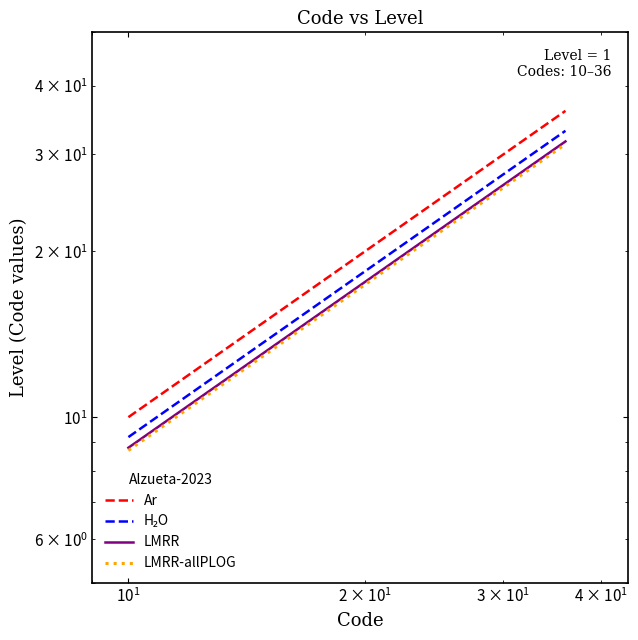

Reading left to right, extract all data points from this chart.

Ar: 10.0	11.0	12.0	13.0	14.0	15.0	16.0	17.0	18.0	19.0	20.0	21.0	22.0	23.0	24.0	25.0	26.0	27.0	28.0	29.0	30.0	31.0	32.0	33.0	34.0	35.0	36.0
H₂O: 9.2	10.1	11.0	12.0	12.9	13.8	14.7	15.6	16.6	17.5	18.4	19.3	20.2	21.2	22.1	23.0	23.9	24.8	25.8	26.7	27.6	28.5	29.4	30.4	31.3	32.2	33.1
LMRR: 8.8	9.7	10.6	11.4	12.3	13.2	14.1	15.0	15.8	16.7	17.6	18.5	19.4	20.2	21.1	22.0	22.9	23.8	24.6	25.5	26.4	27.3	28.2	29.0	29.9	30.8	31.7
LMRR-allPLOG: 8.7	9.6	10.4	11.3	12.2	13.1	13.9	14.8	15.7	16.5	17.4	18.3	19.1	20.0	20.9	21.8	22.6	23.5	24.4	25.2	26.1	27.0	27.8	28.7	29.6	30.4	31.3